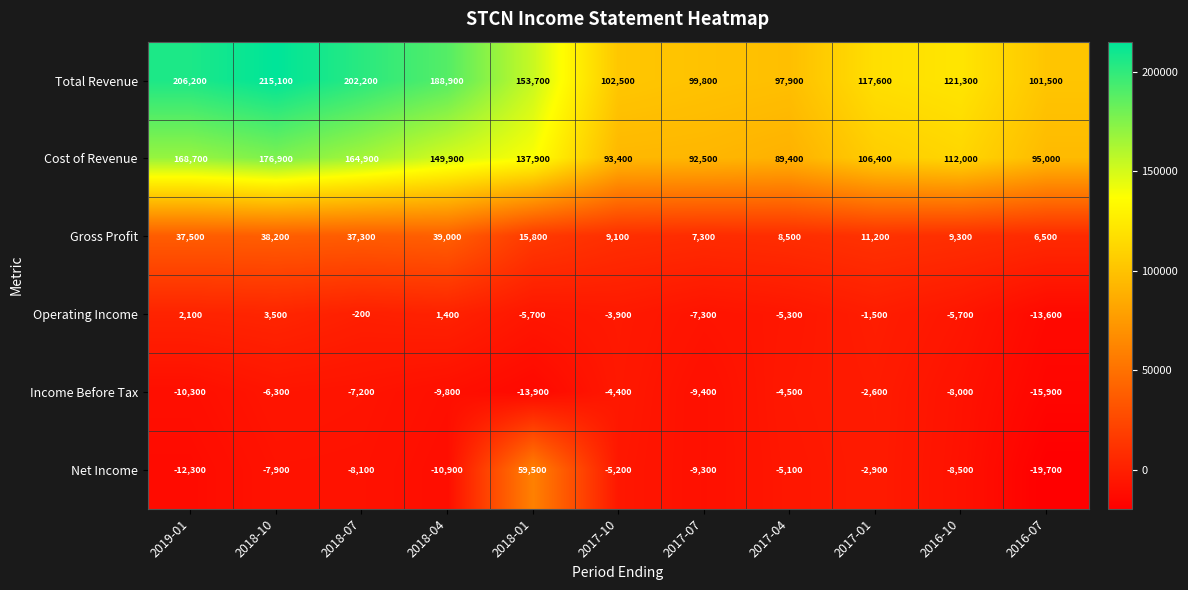

What is the total value across all series at 2017-10?

191500